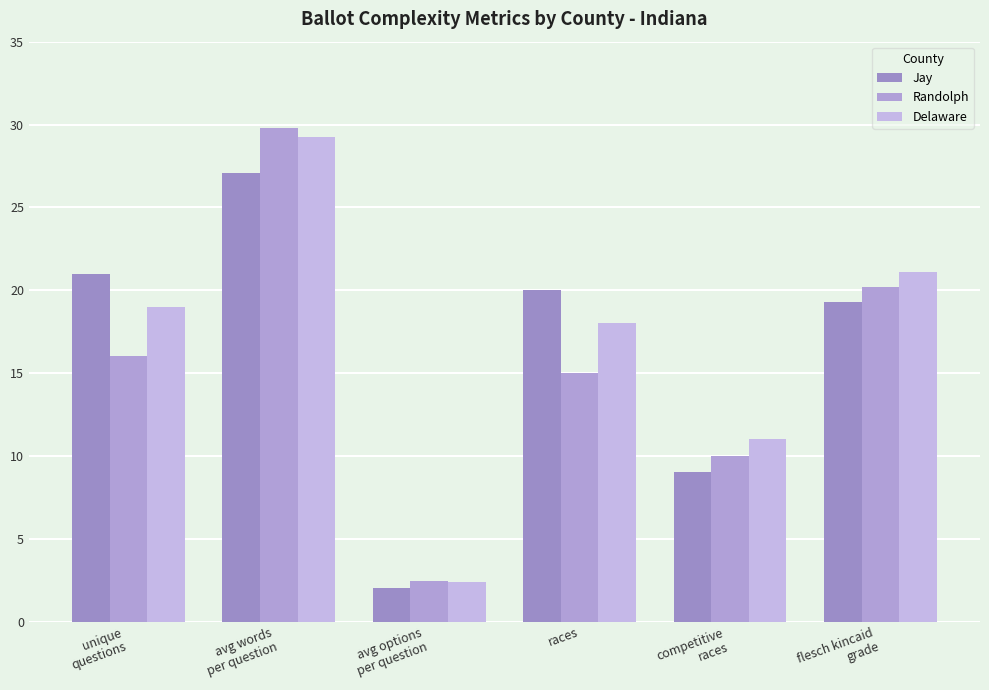

Which label corresponds to the smallest value in the chart?

avg options
per question